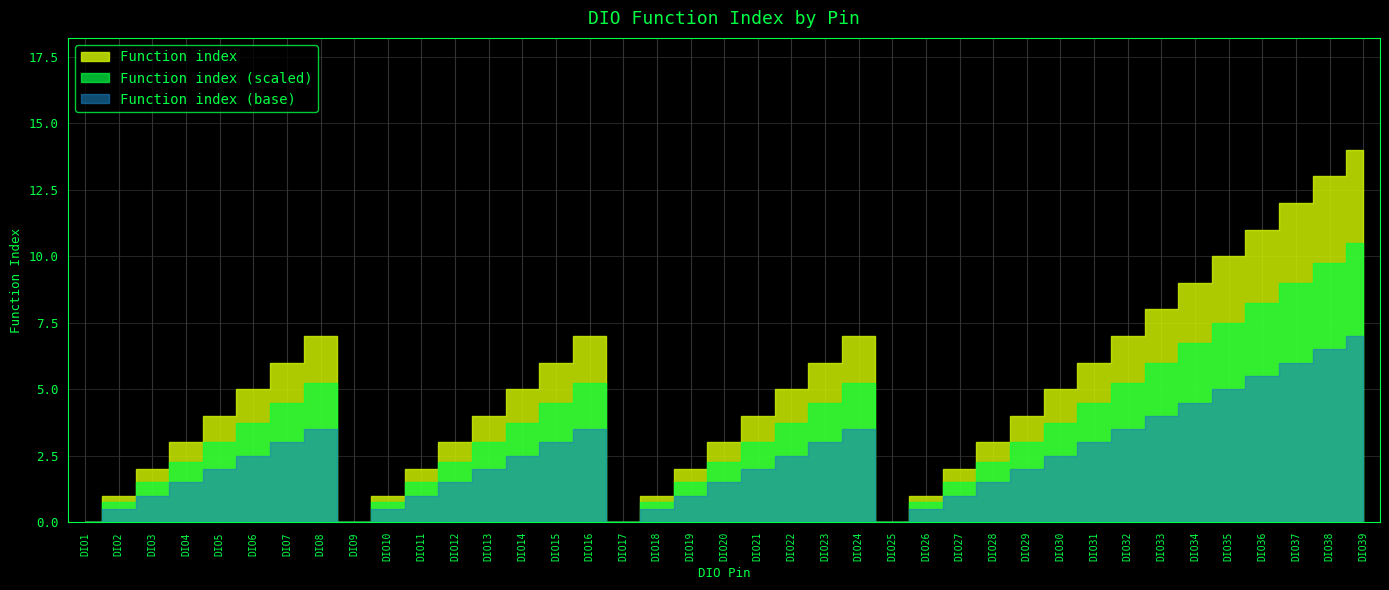

The value at DIO26 is 2. True or false?

False